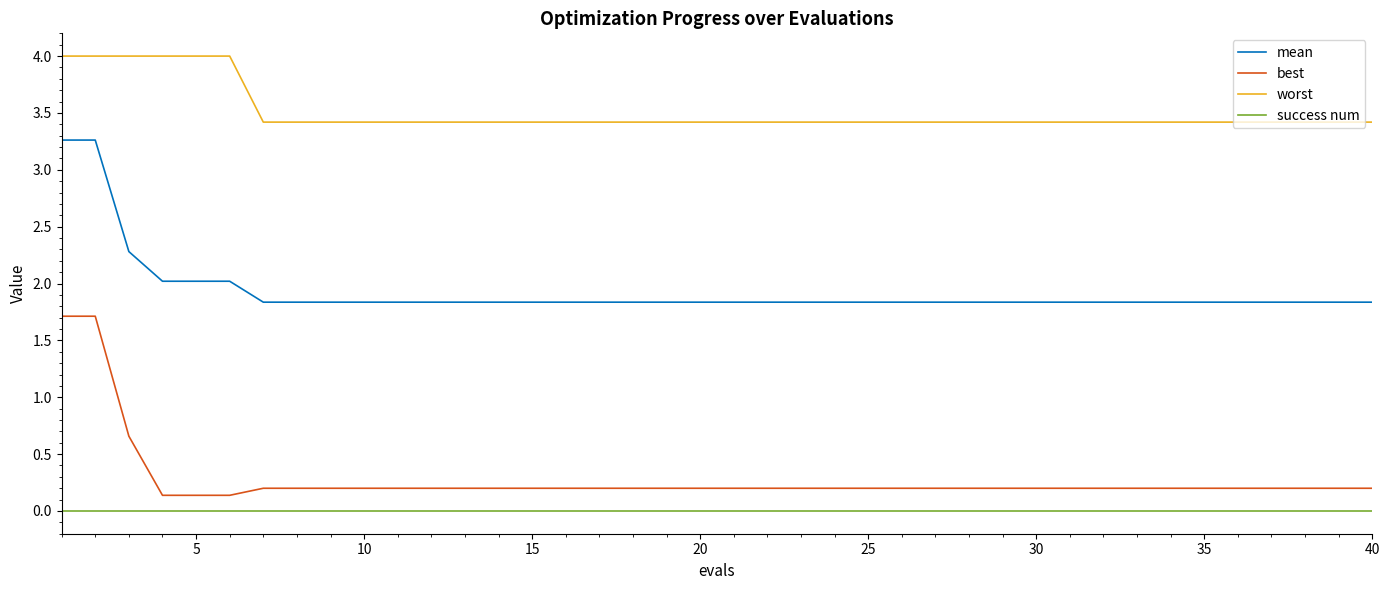

Which series has the largest total across all categories?

worst